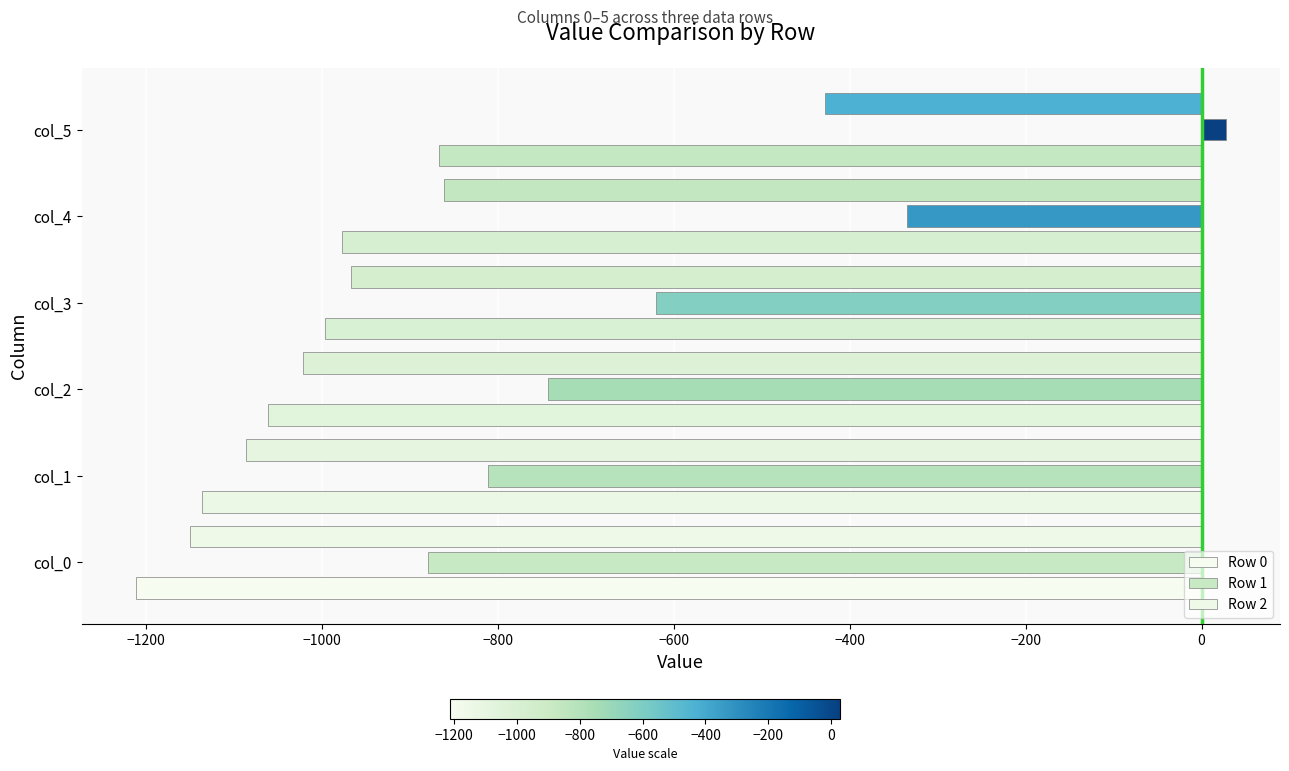

How many data points in Row 1 are less than -620?

4